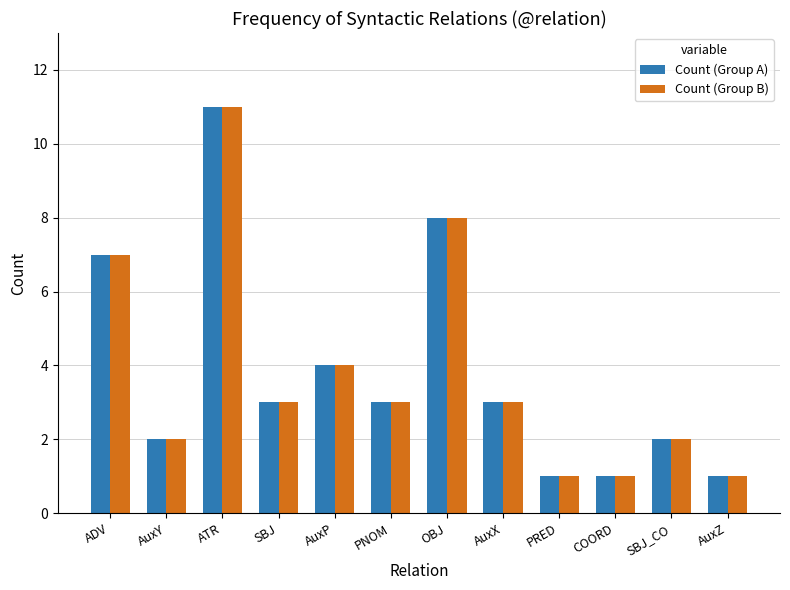

Is it true that Count (Group B) equals 3 at SBJ_CO?

False